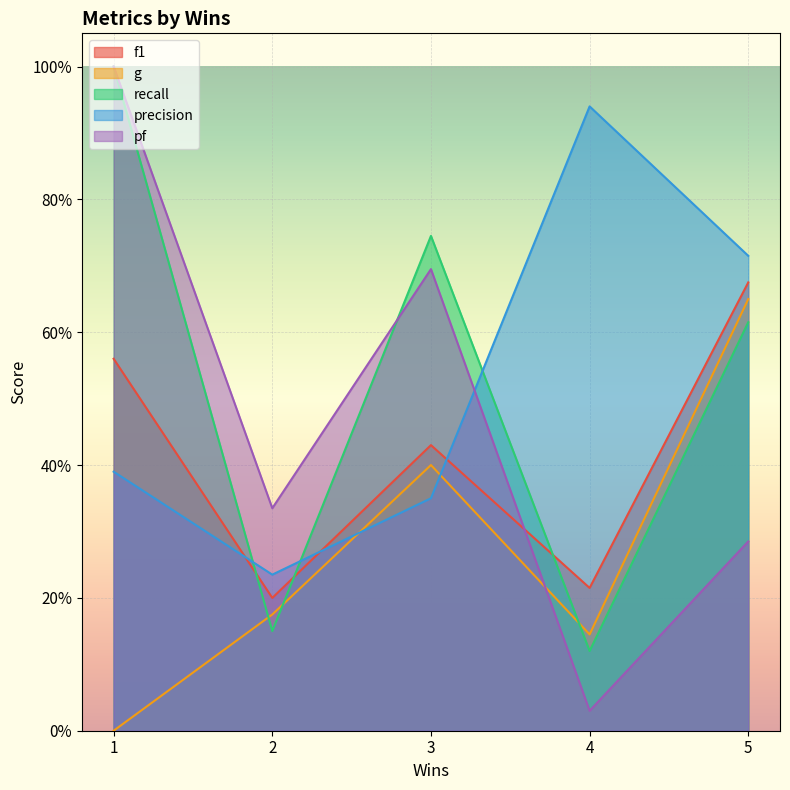

List the labels in order of pf value, largest first.

1, 3, 2, 5, 4